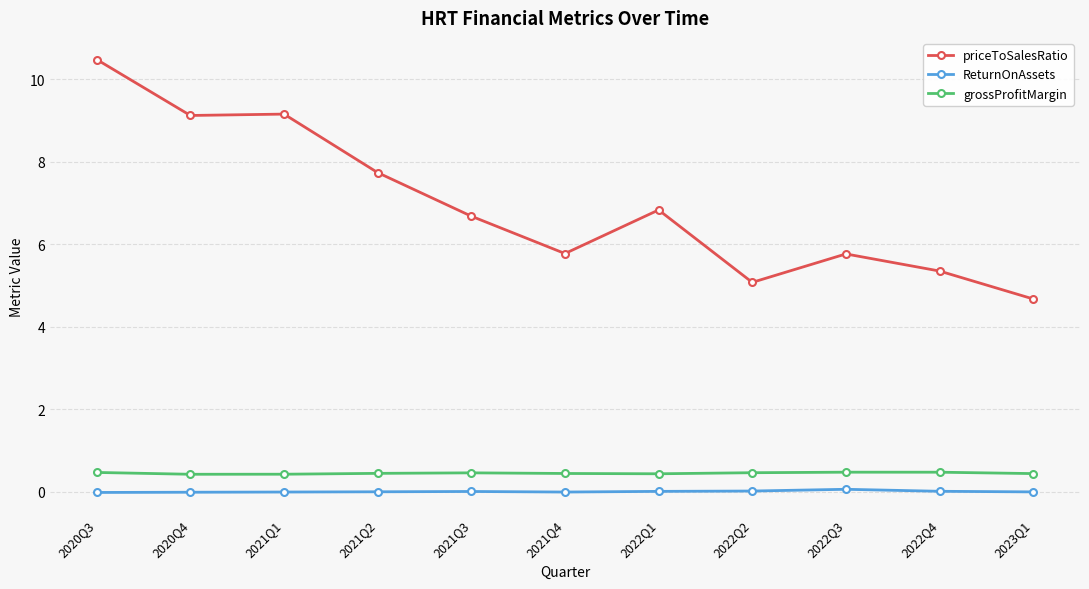

What is the sum of the grossProfitMargin values at 2020Q3 and 2021Q1?

0.9